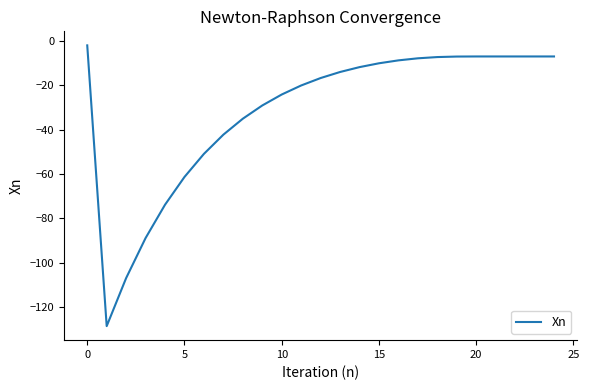

What is the smallest value displayed?

-128.6